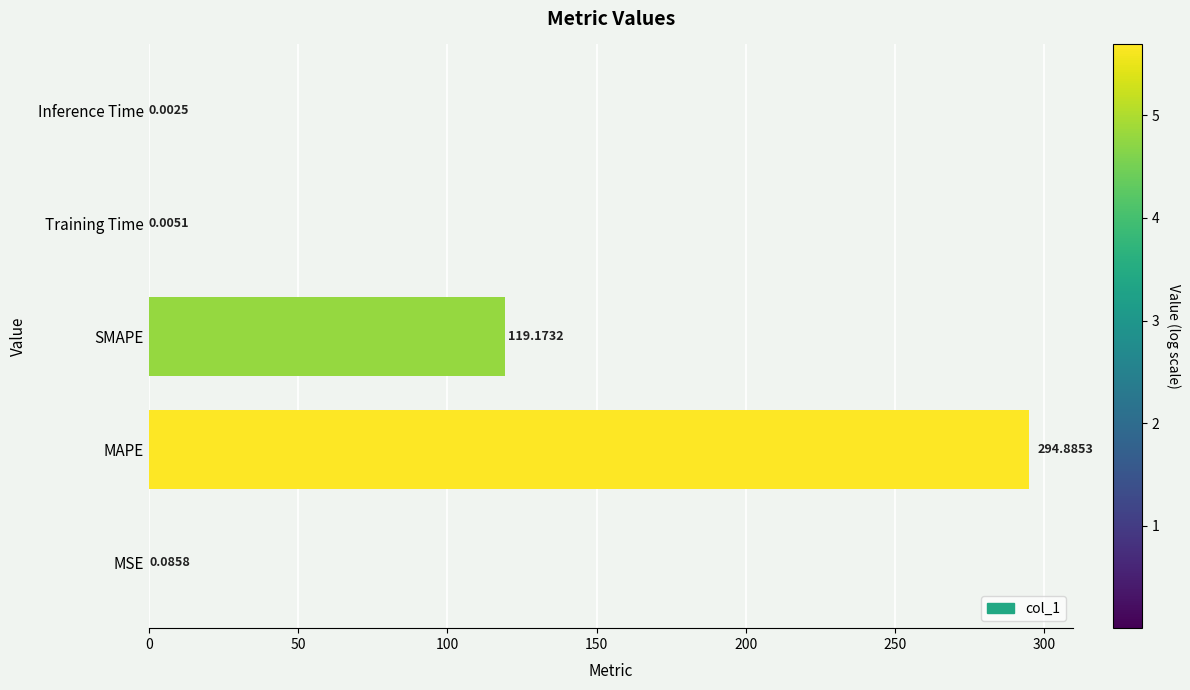

What is the sum of all values?

414.2